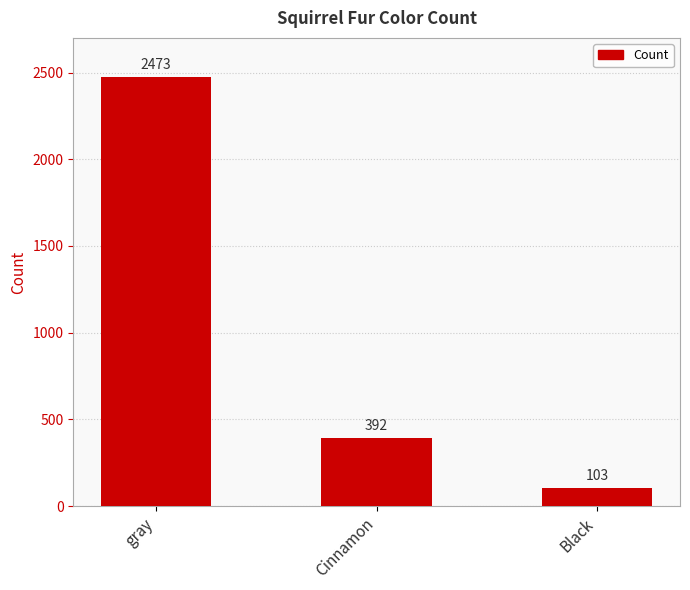

Count the values in the range 103 to 2473.

3